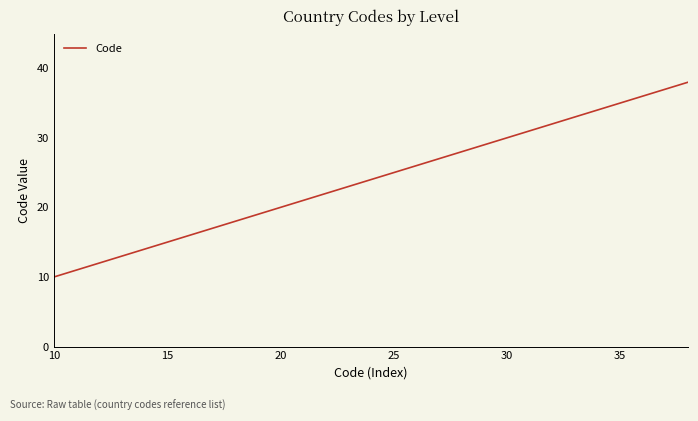

What is the sum of all values?

561